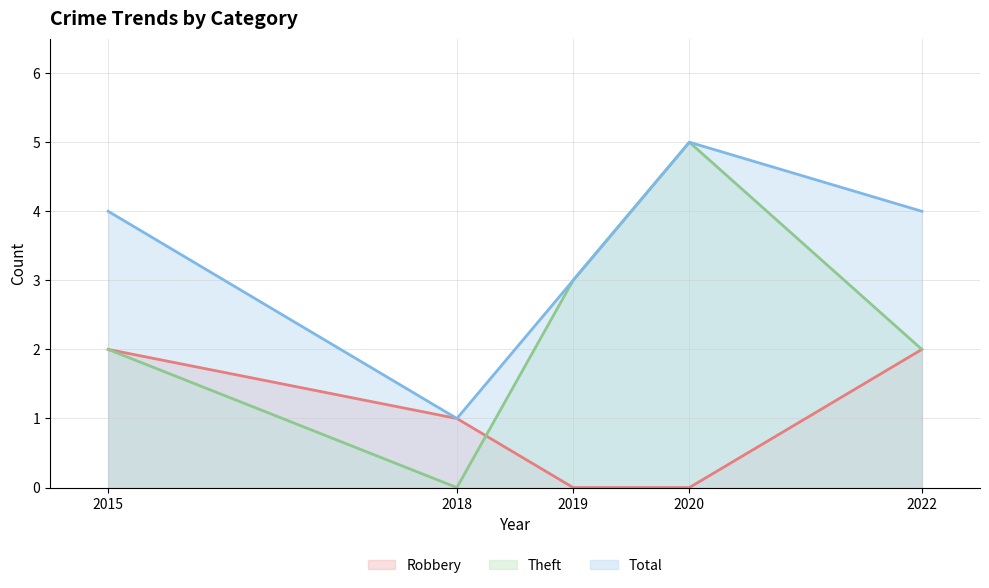

What is the value of the Total point at the 2nd from the left?

1